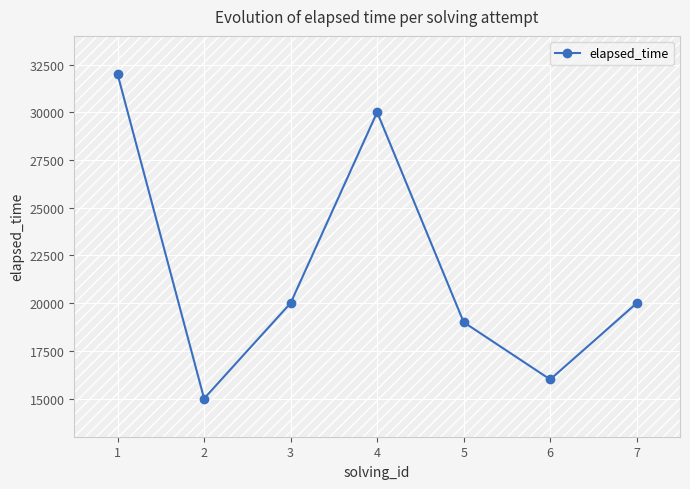

Is it true that the value at 3 is 20000?

True